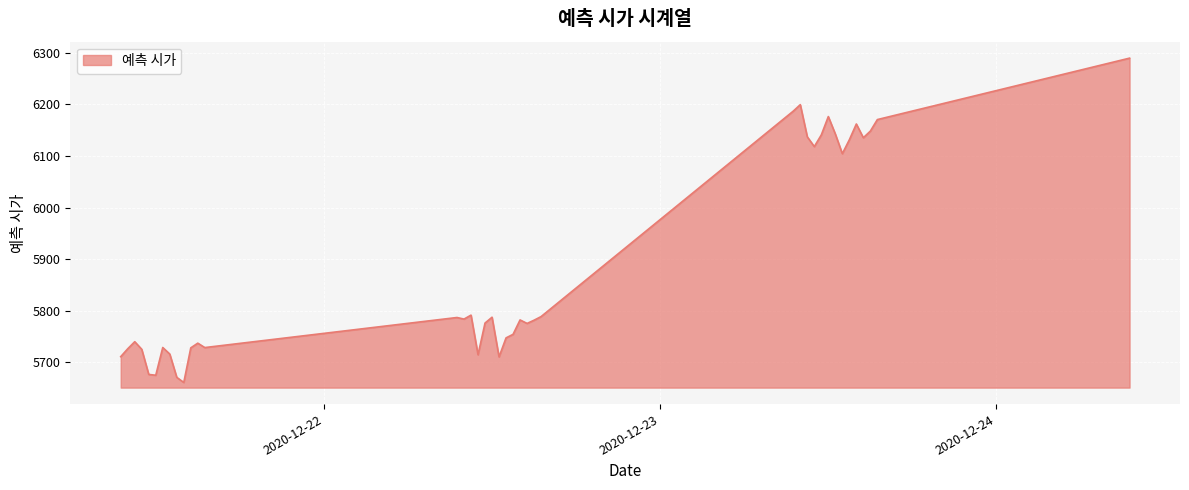

What is the difference between the maximum and minimum values?

628.8